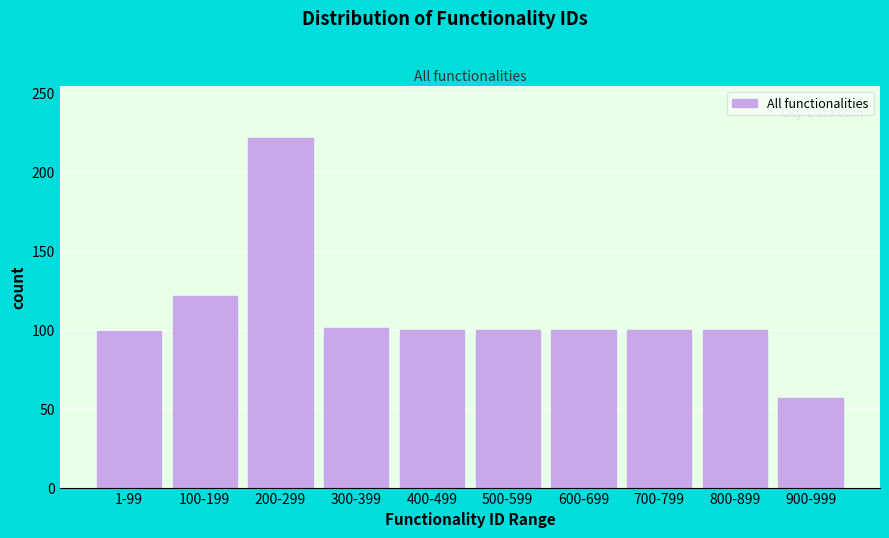

What is the label of the 9th bar from the left?

800-899